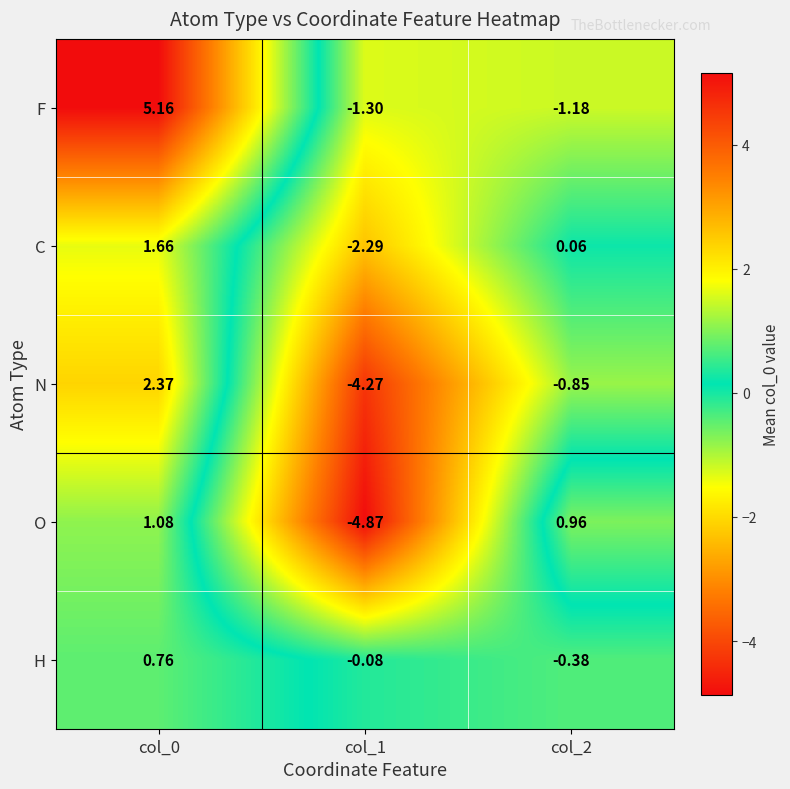

Which category has the lowest value across all series?

col_1